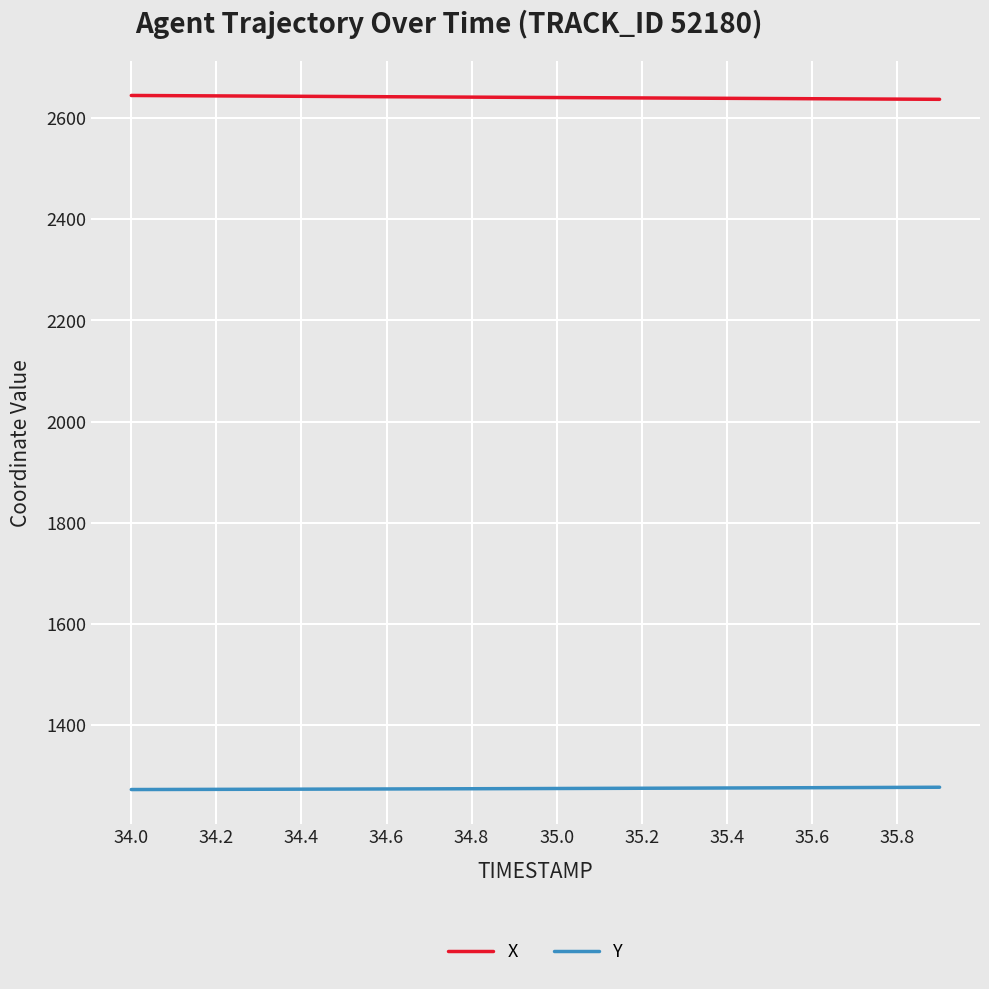

Which series has the largest total across all categories?

X